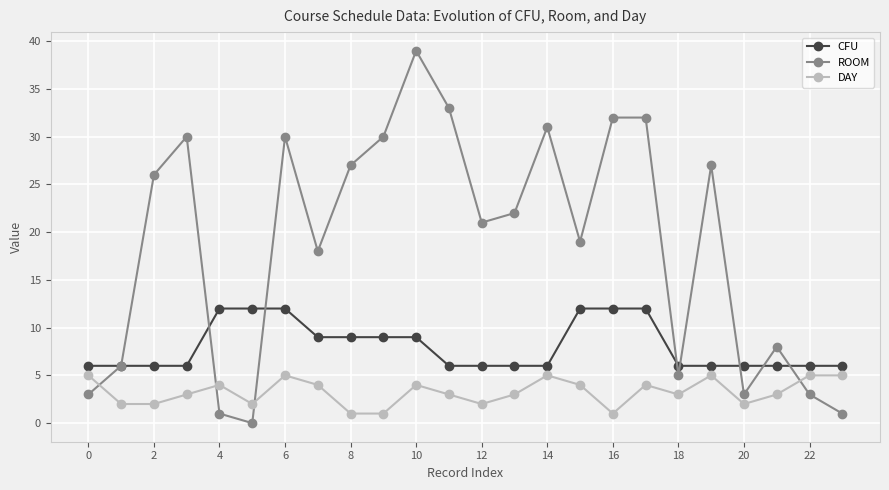

Rank the series by their average value, from lowest to highest.

DAY, CFU, ROOM